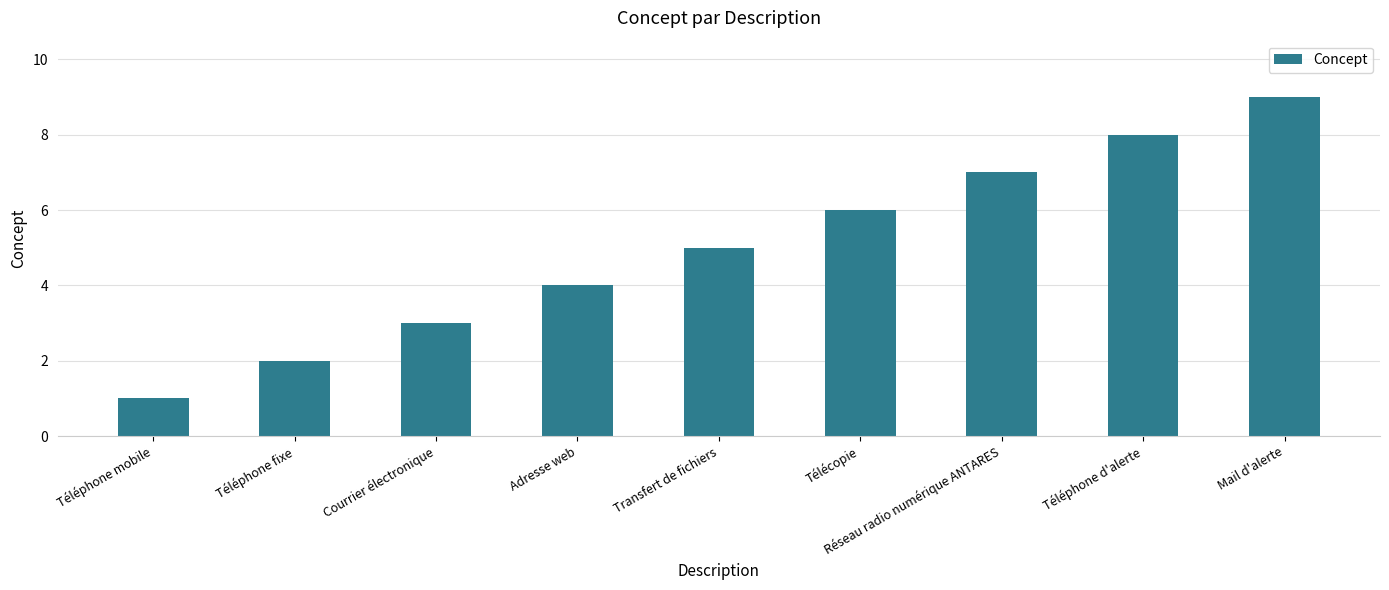

Is it true that the value at Téléphone fixe is 2?

True